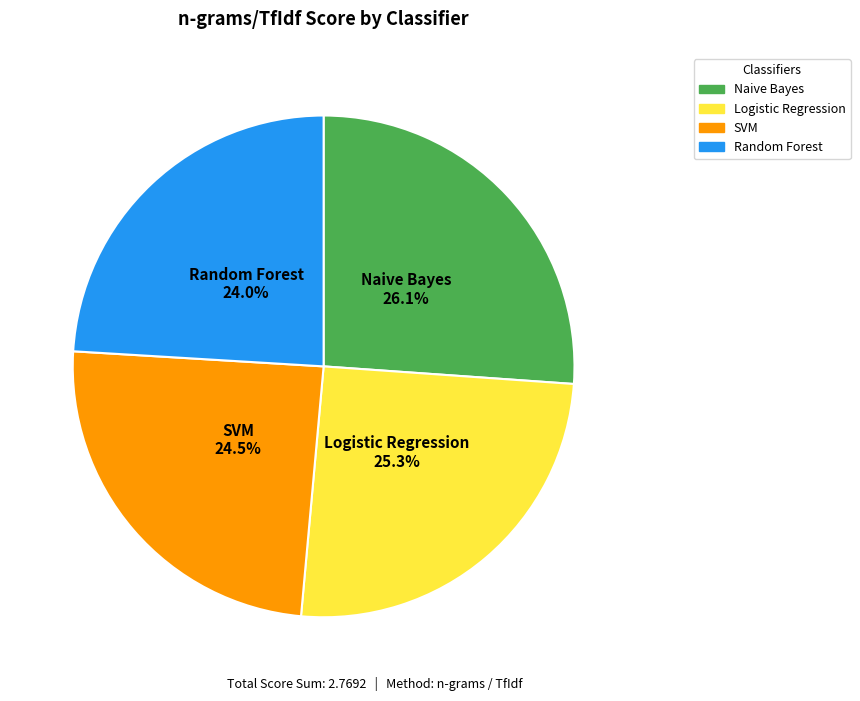

Does Random Forest represent more than half of the total?

No